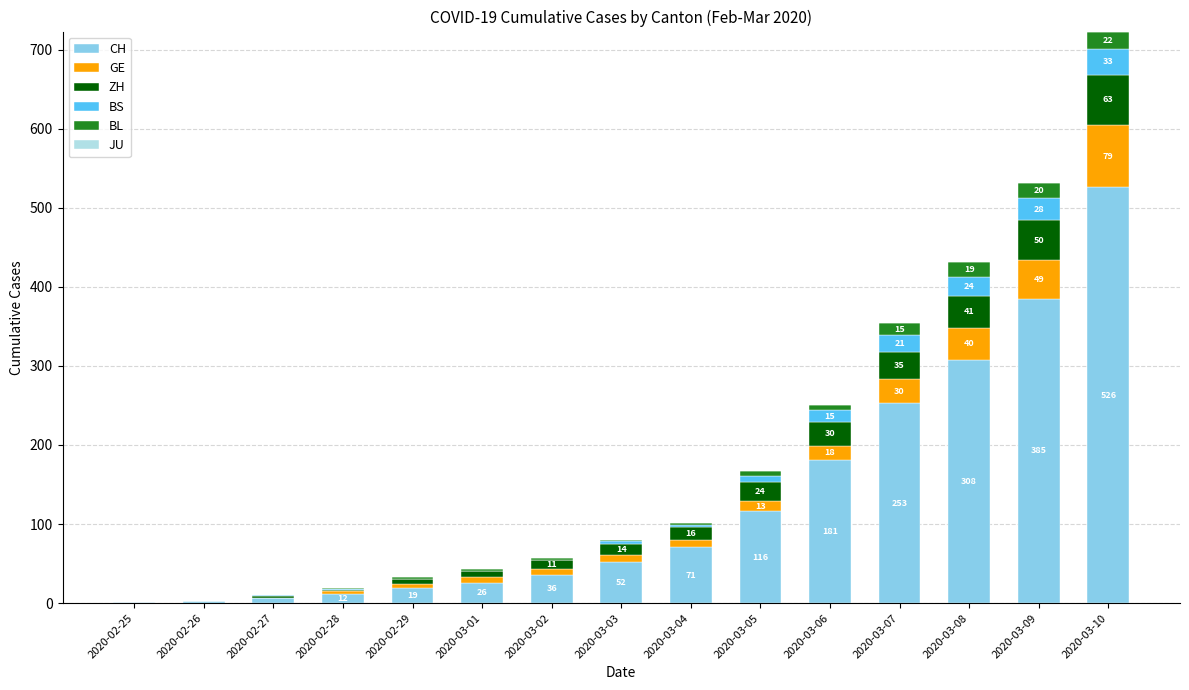

At which label does CH reach its peak?

2020-03-10